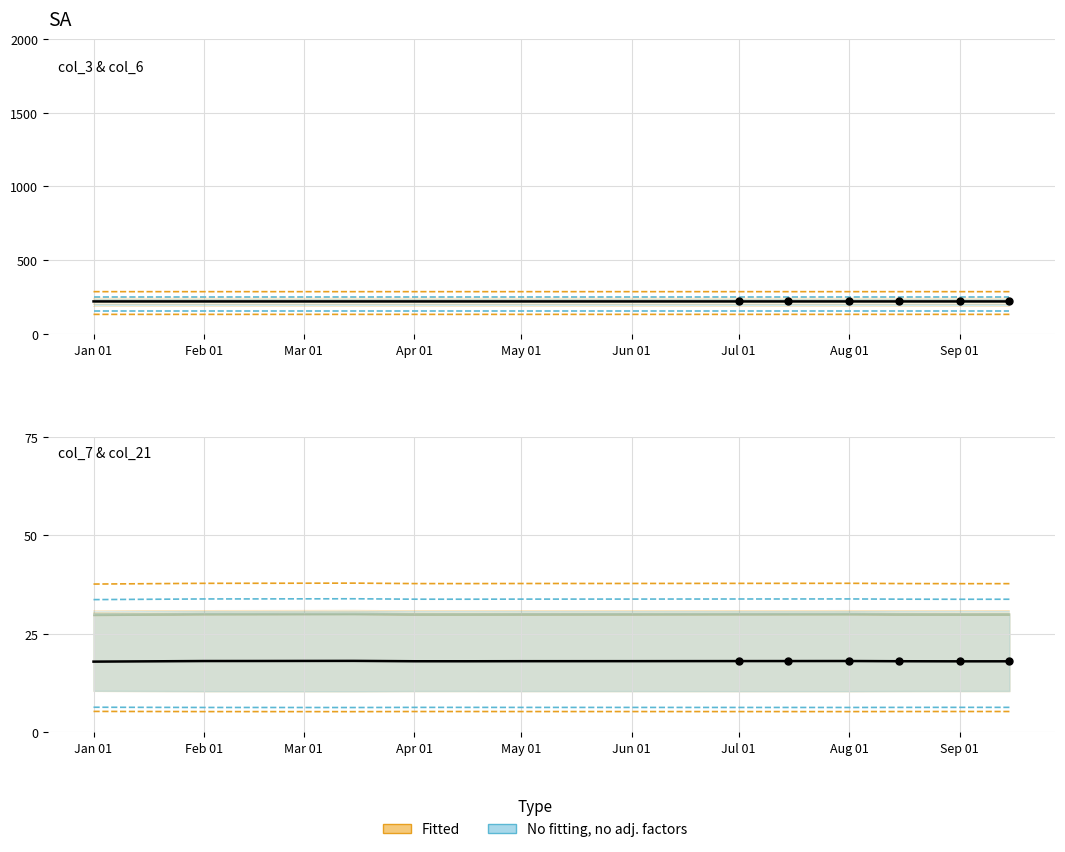

At which category is the sum across all series the highest?

2022-03-15